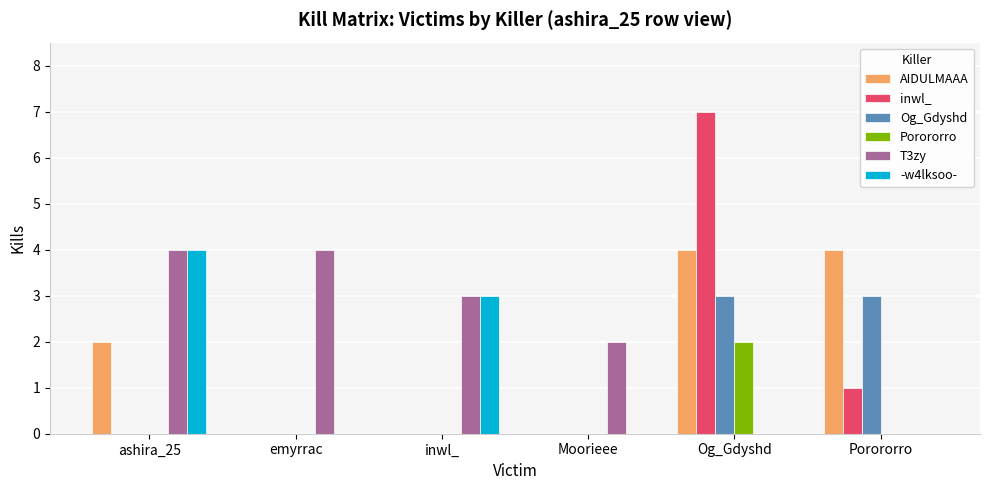

What is the greatest value displayed?

7